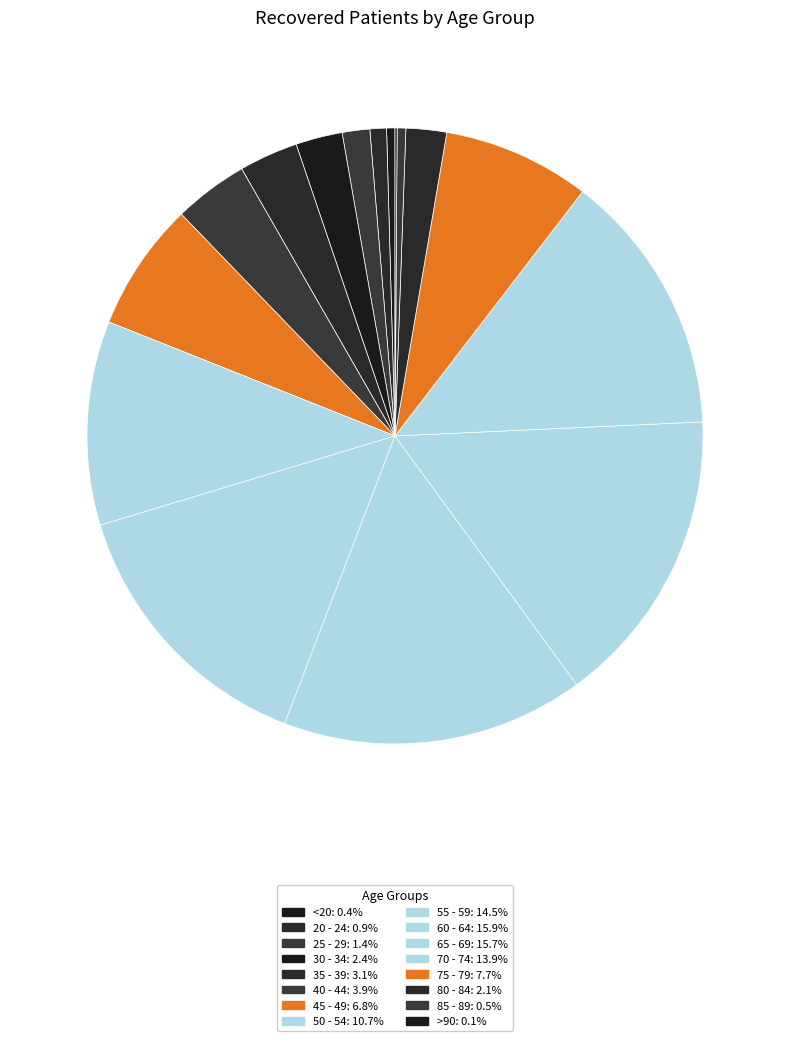

Rank the categories by value from lowest to highest.

>90, <20, 85 - 89, 20 - 24, 25 - 29, 80 - 84, 30 - 34, 35 - 39, 40 - 44, 45 - 49, 75 - 79, 50 - 54, 70 - 74, 55 - 59, 65 - 69, 60 - 64